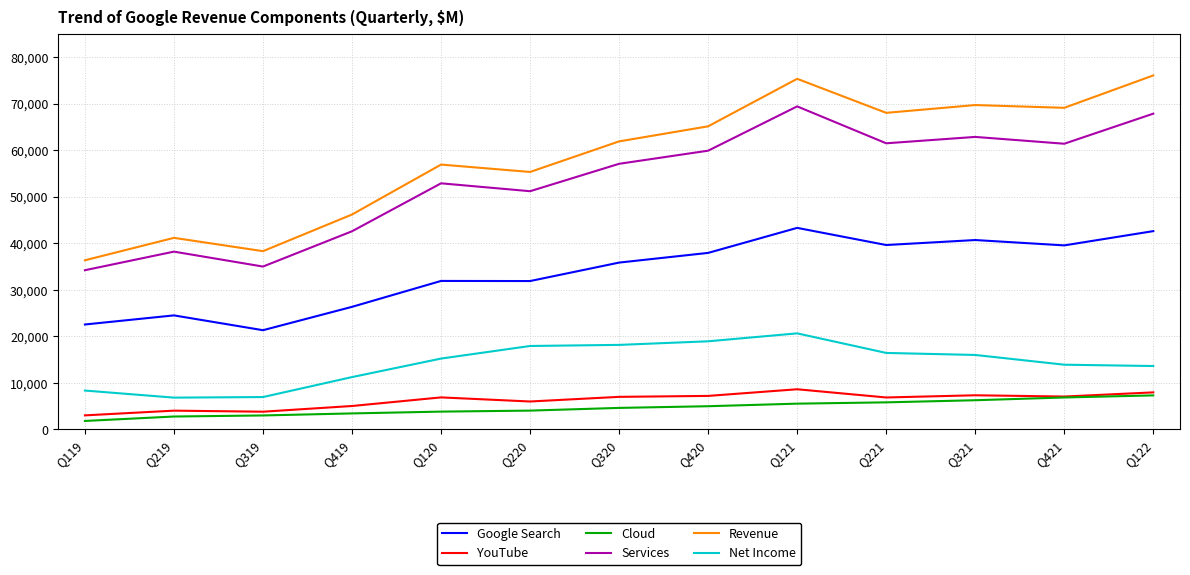

In Revenue, how many points are lower than both neighbors (excluding endpoints)?

4